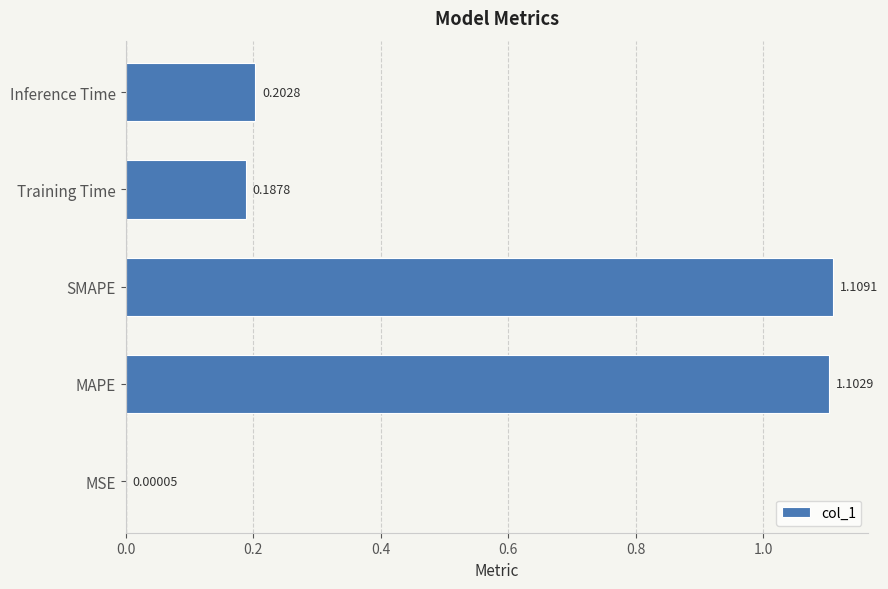

What is the change in value from MSE to SMAPE?

+1.1